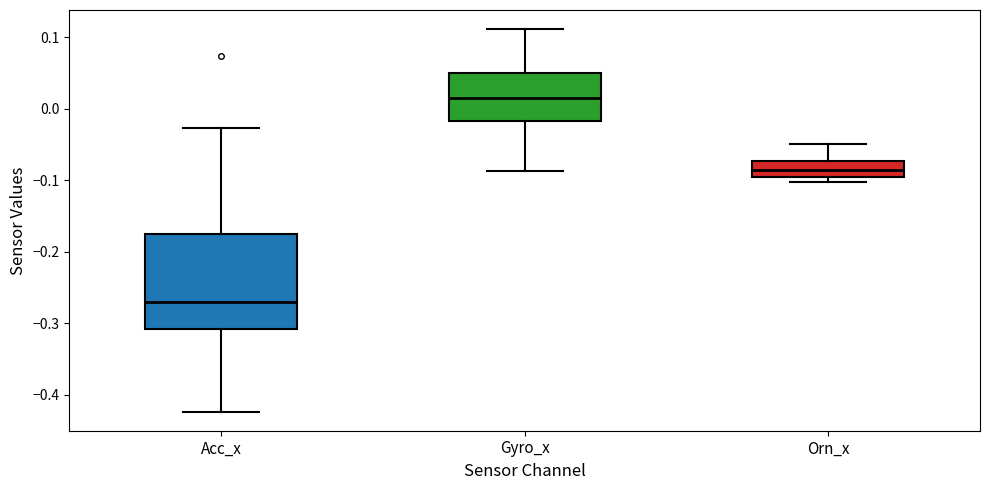

Comparing the boxes themselves (not the whiskers), which one is the tallest?

Acc_x